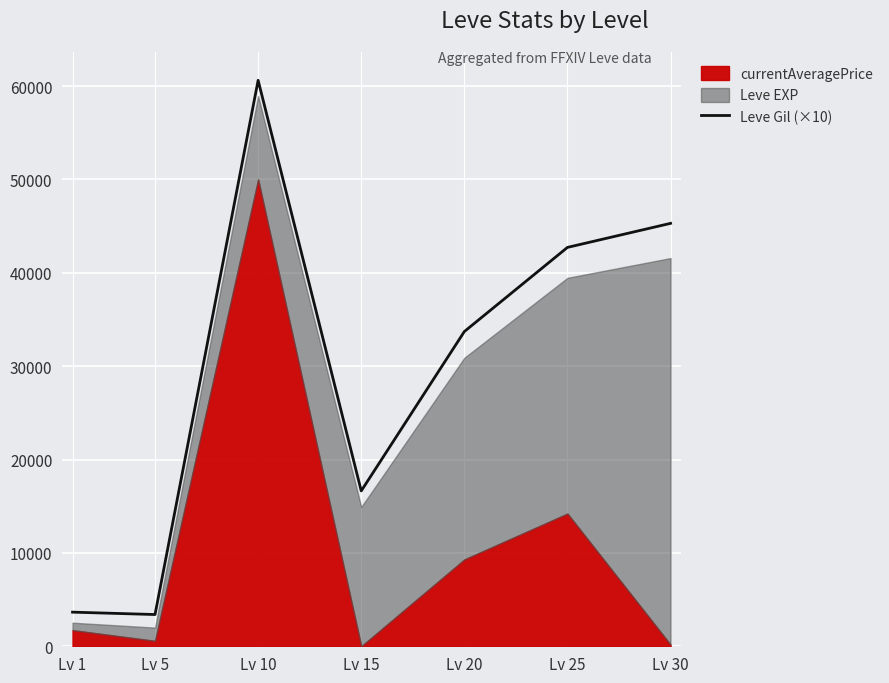

What is the highest value of the Leve Gil (×10) series?

60620.0